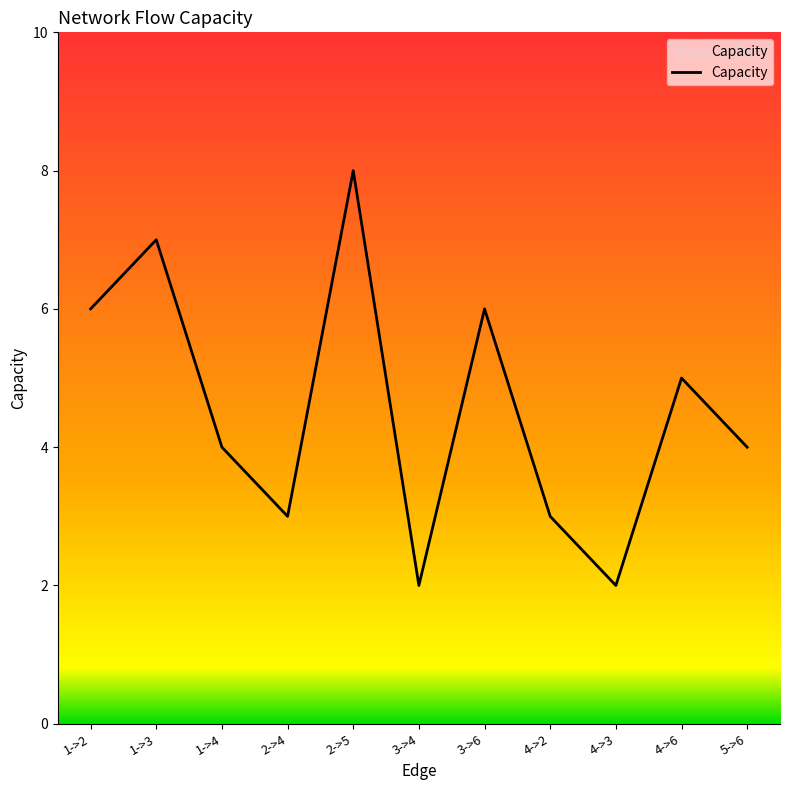

Which has a higher value, 4->6 or 3->4?

4->6